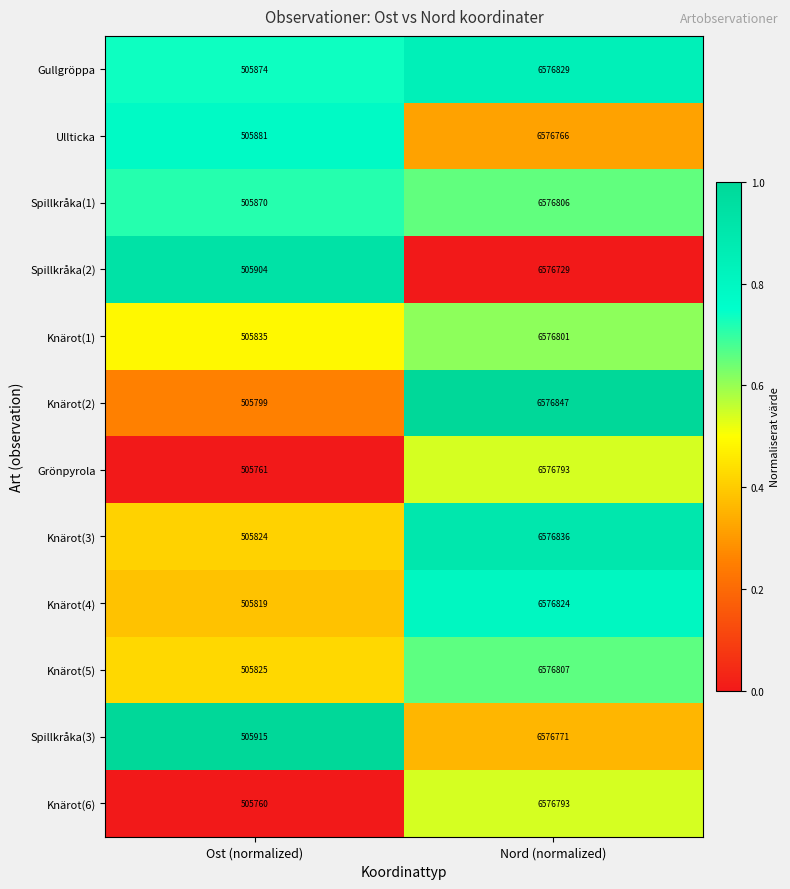

Which series has the largest total across all categories?

Gullgröppa